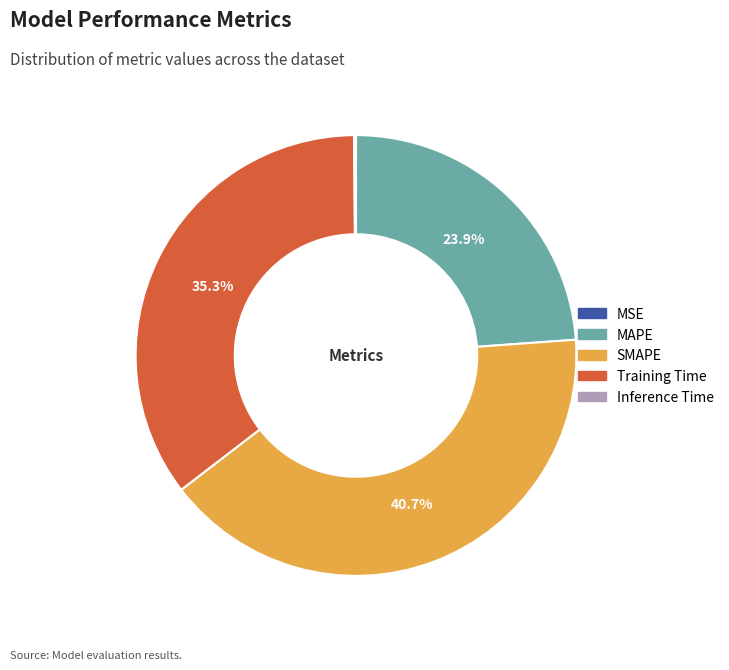

Is there a majority slice in this chart?

No